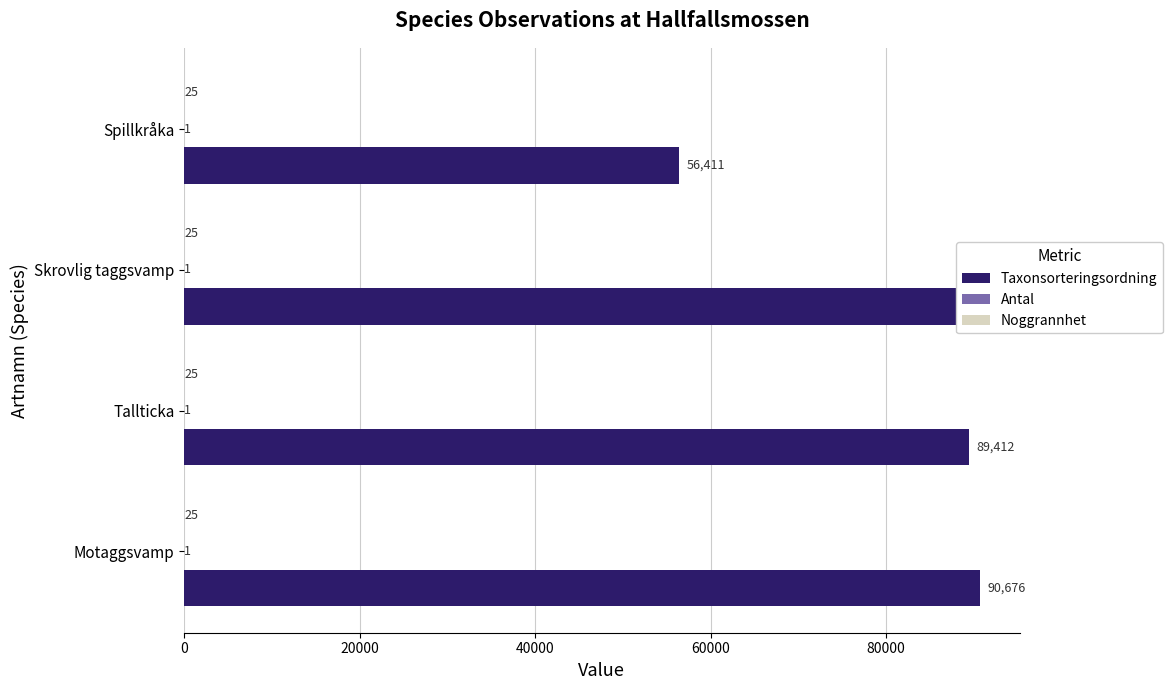

Count the number of categories in the chart.

4